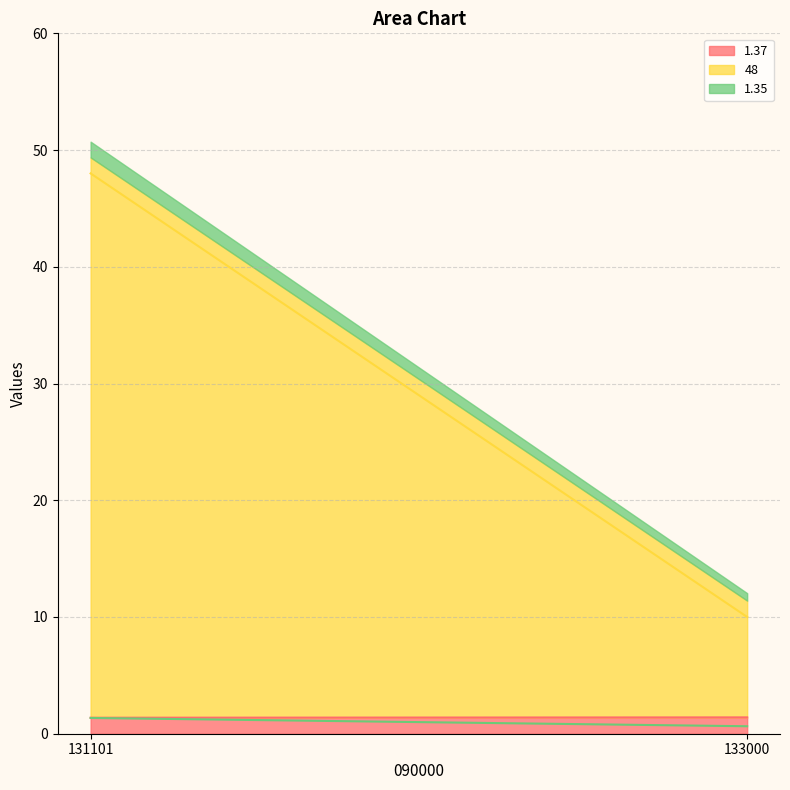

What is the maximum value for 1.35?

1.4